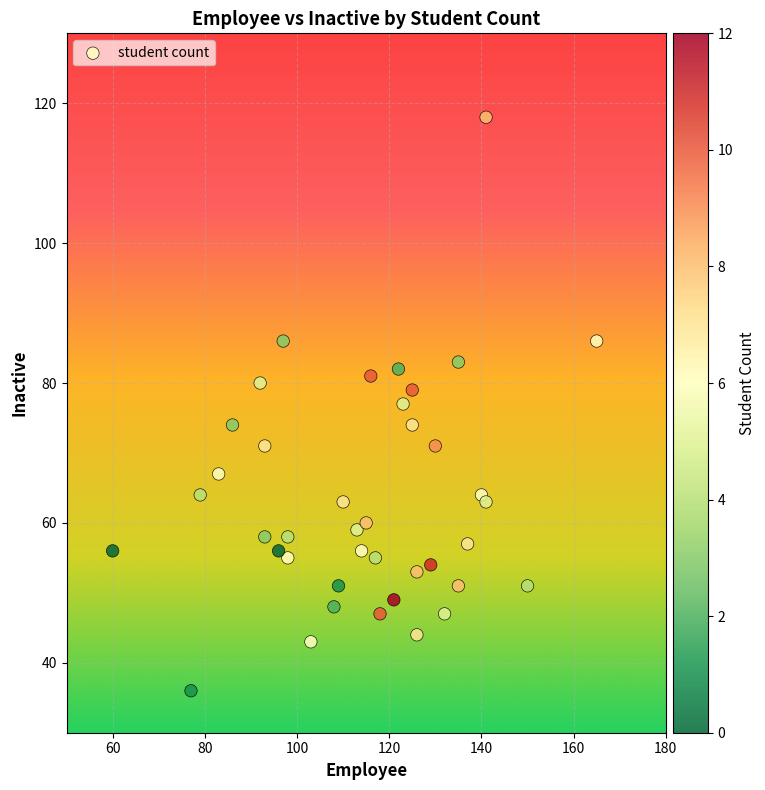

What is the range of X values (max minus min)?

105